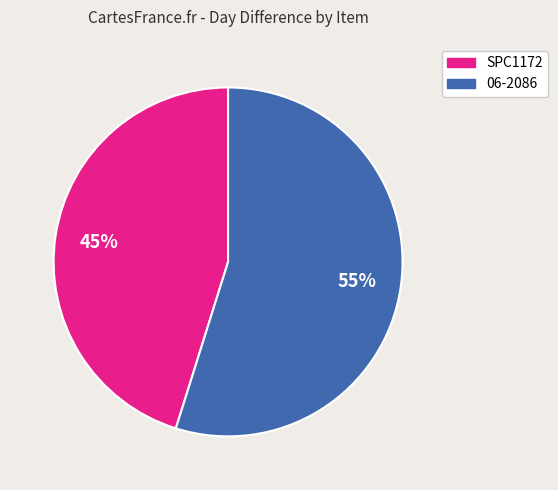

How many slices are in this pie chart?

2